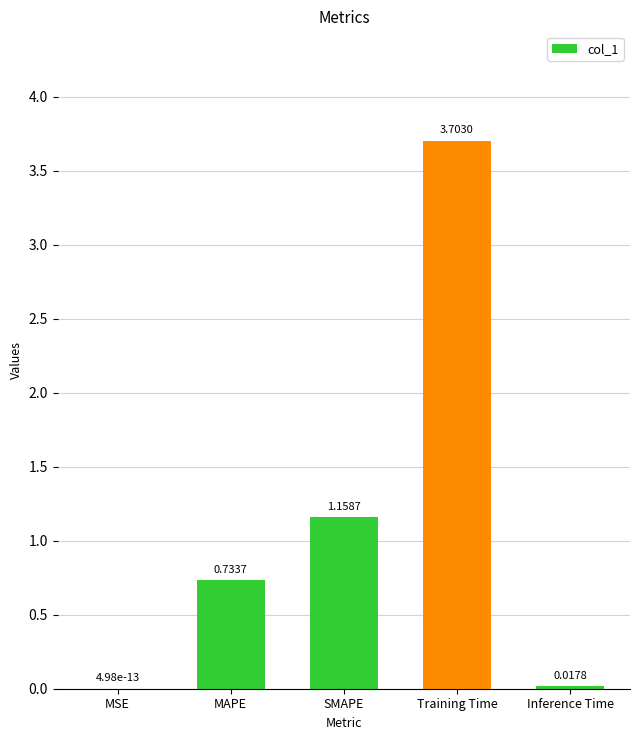

Are the bars grouped side by side (vs. stacked)?

No